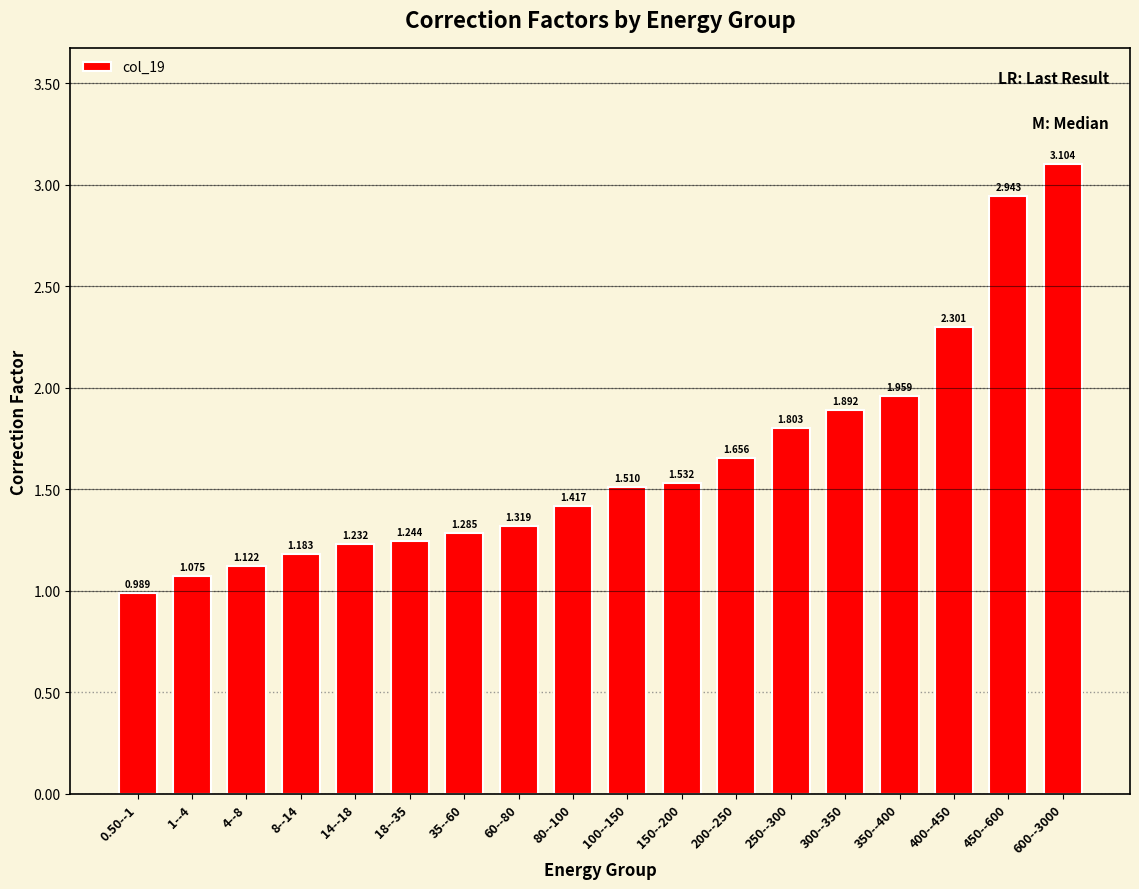

Reading left to right, list all the values displayed in this chart.

0.50--1=1.0	1--4=1.1	4--8=1.1	8--14=1.2	14--18=1.2	18--35=1.2	35--60=1.3	60--80=1.3	80--100=1.4	100--150=1.5	150--200=1.5	200--250=1.7	250--300=1.8	300--350=1.9	350--400=2.0	400--450=2.3	450--600=2.9	600--3000=3.1